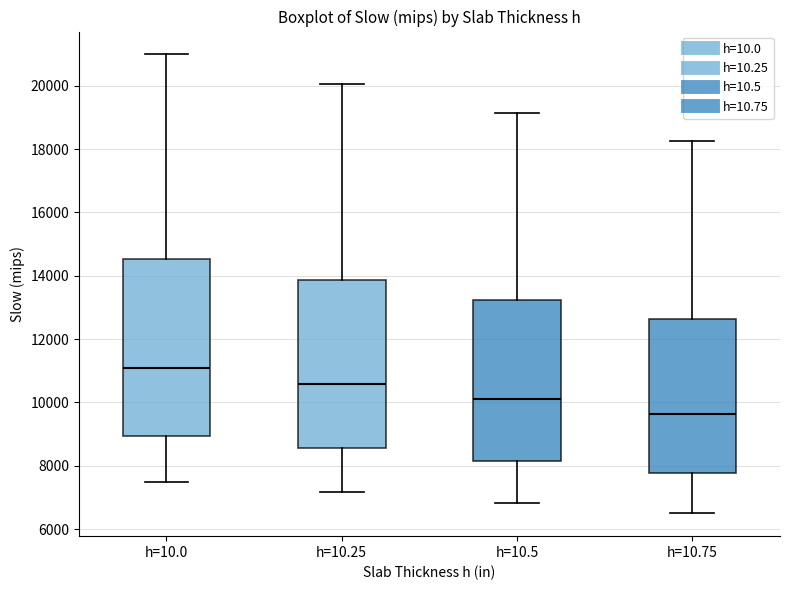

Which box's median line is the lowest?

h=10.75